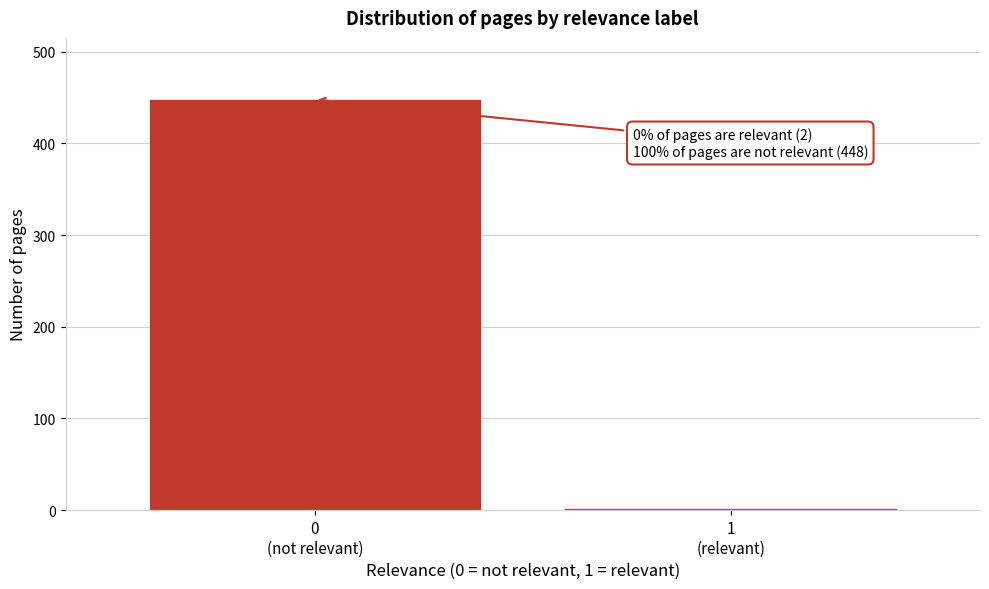

Reading left to right, what are all the values shown in this chart?

448	2